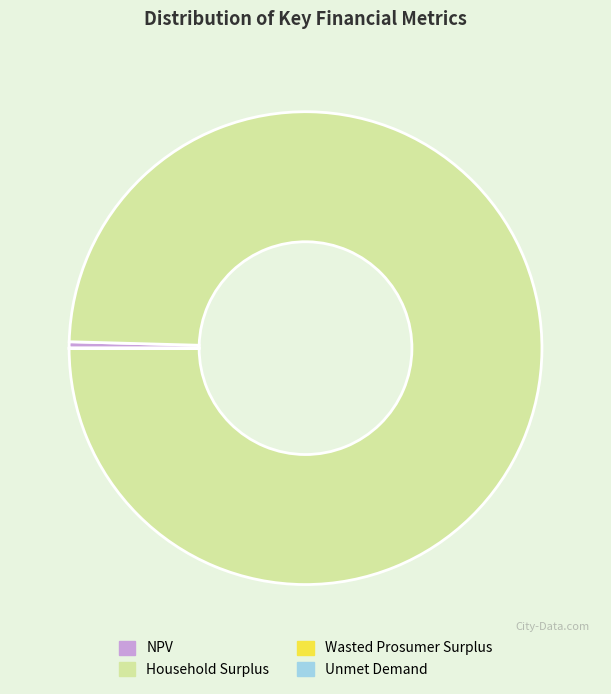

Which slice is the largest?

Household Surplus